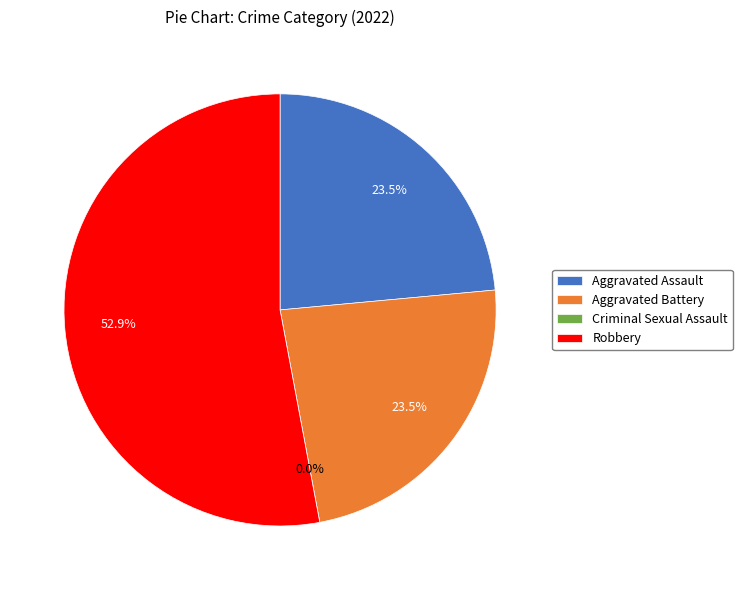

Which has a higher value, Aggravated Assault or Robbery?

Robbery